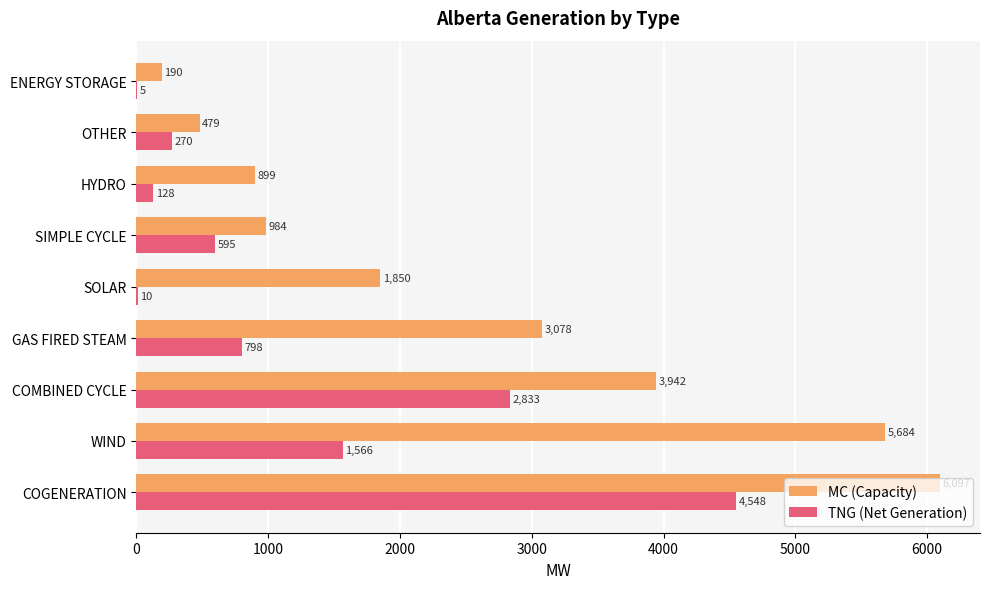

Which series changed the most between GAS FIRED STEAM and OTHER?

MC (Capacity)